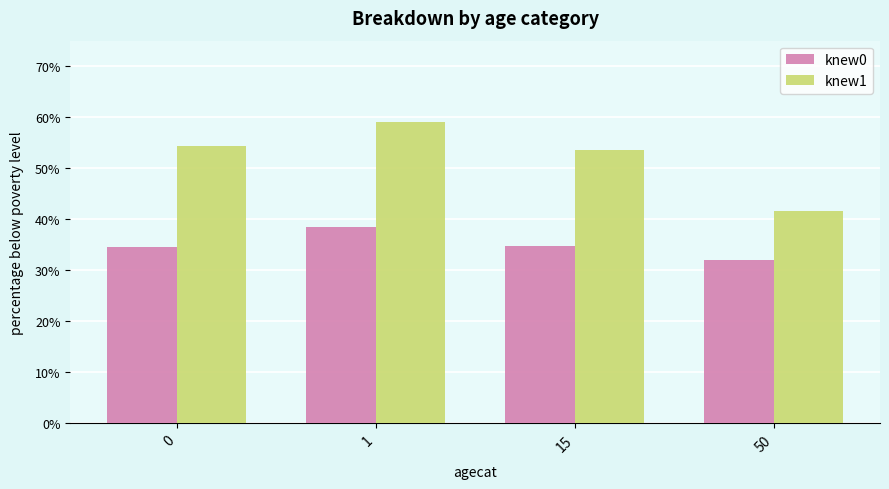

True or false: knew0 has a value of 0.2 at 50.

False